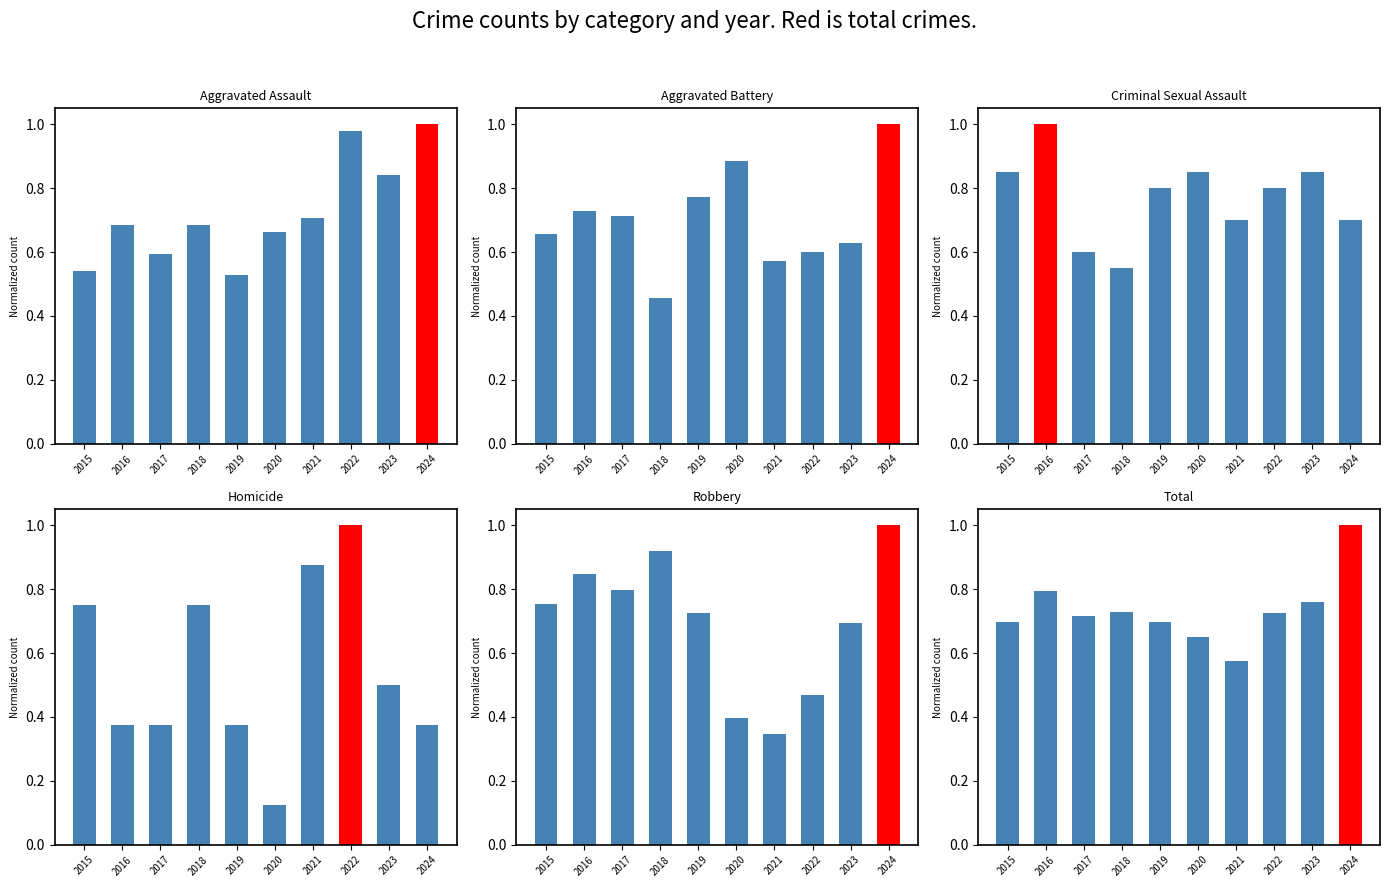

Which series has the largest range (max minus min)?

Homicide